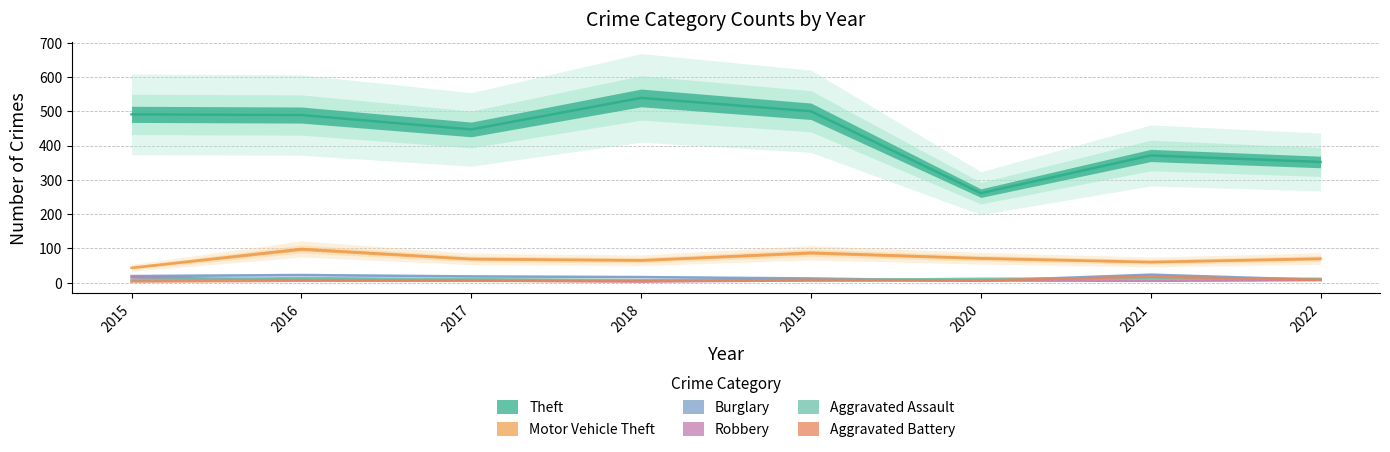

What is the maximum value shown in the chart?

539